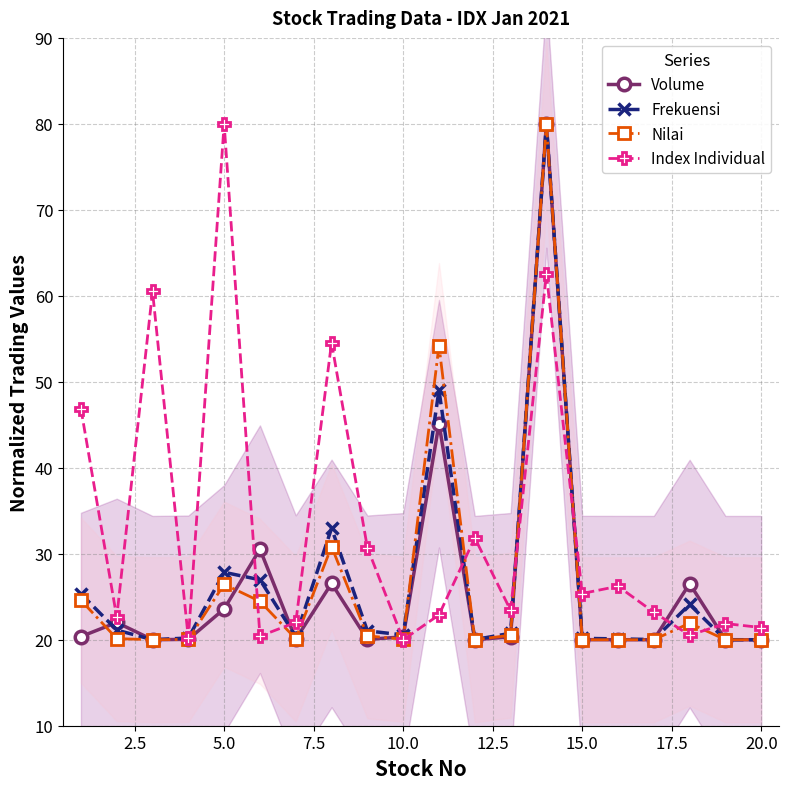

What are all the series names shown in the legend?

Volume, Frekuensi, Nilai, Index Individual